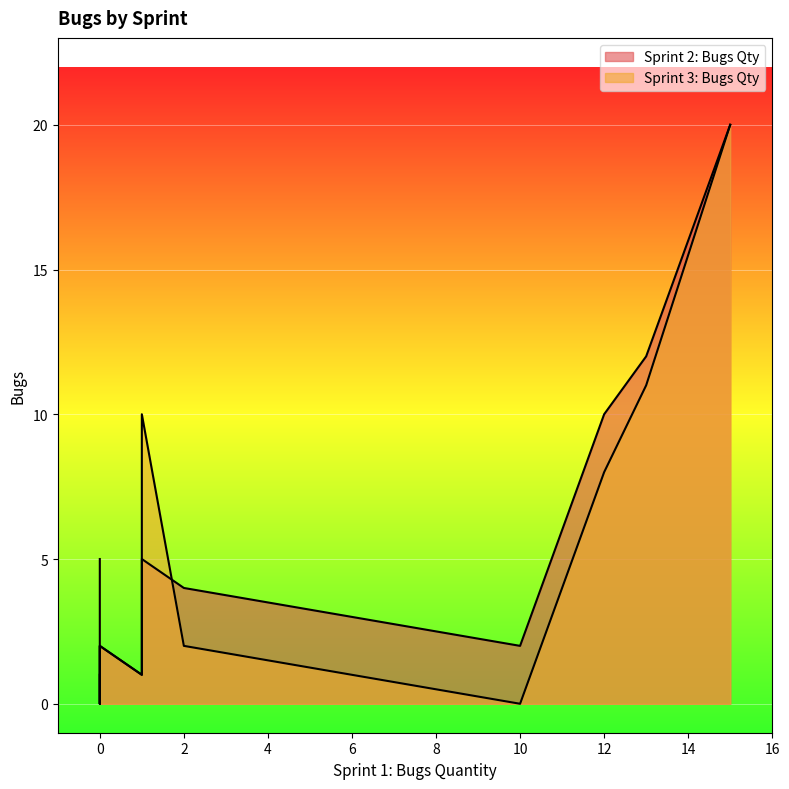

What is the total value across all series at 10?

2